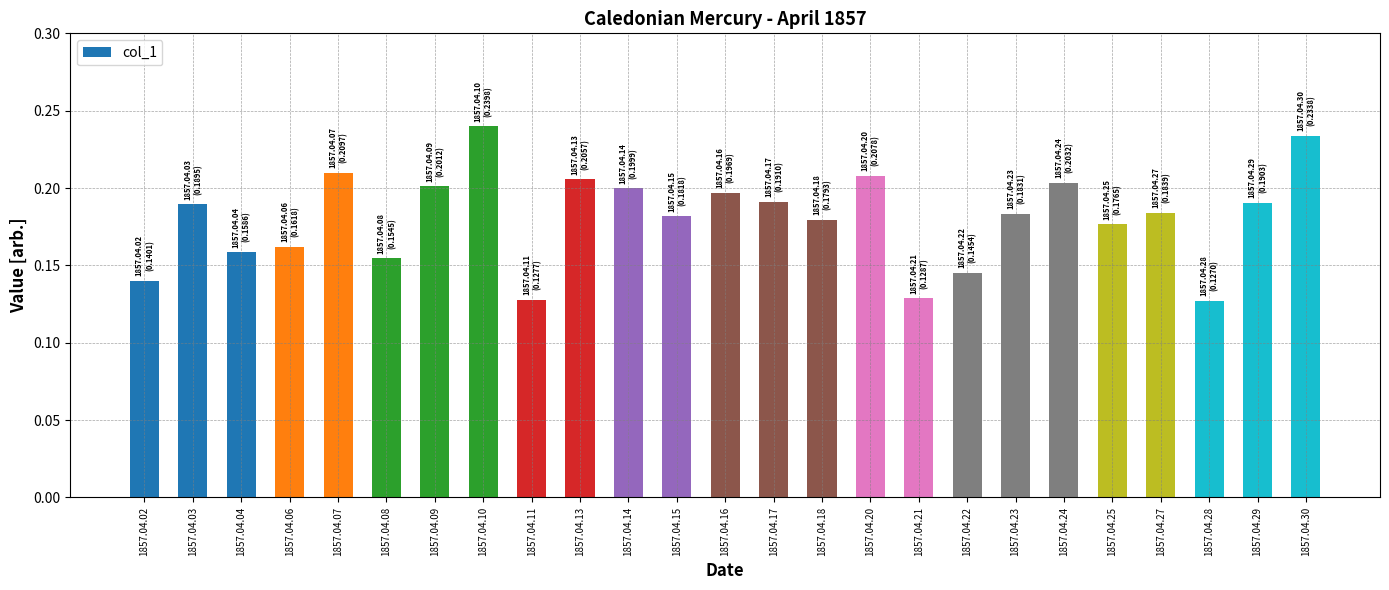

How many values are between 0 and 1?

25